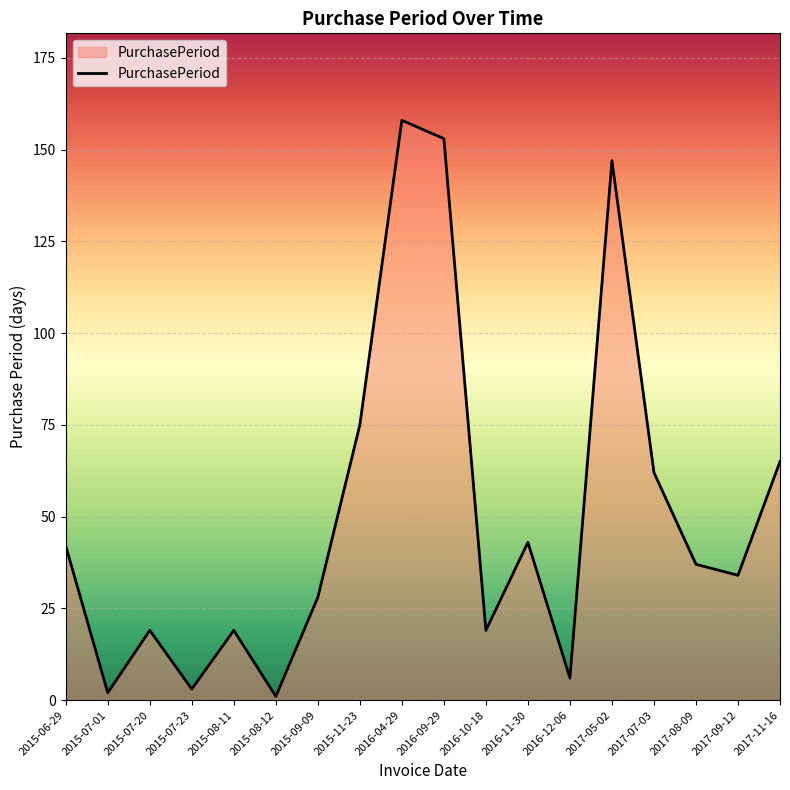

At which category does the data reach its first local peak?

2015-07-20